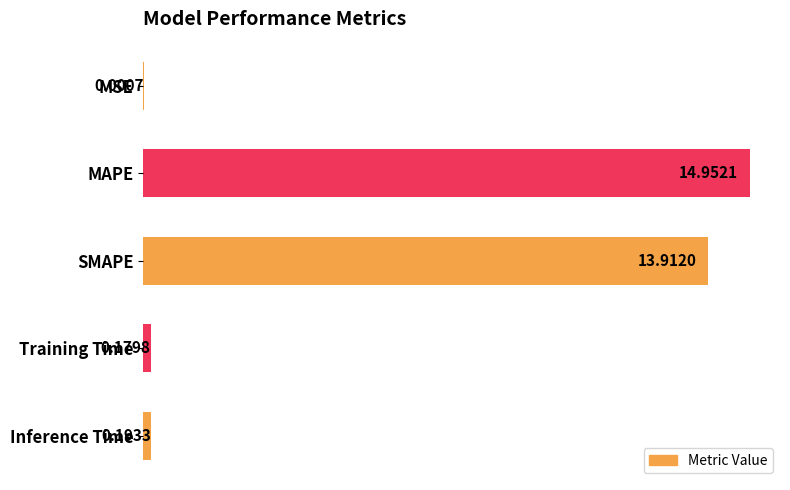

Where is the data nearest to the value 7?

Inference Time